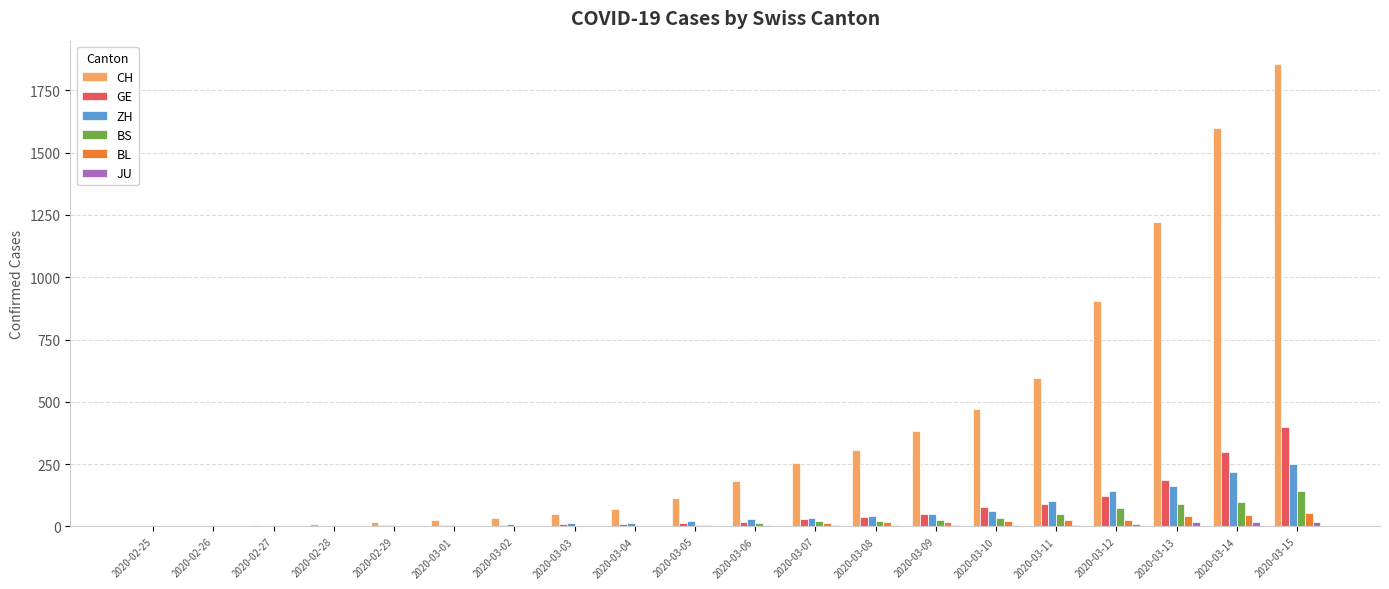

Which series changed the most between 2020-03-09 and 2020-03-12?

CH